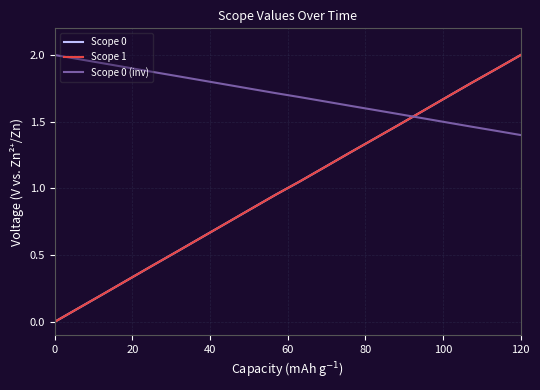

Which series has the largest total across all categories?

Scope 0 (inv)